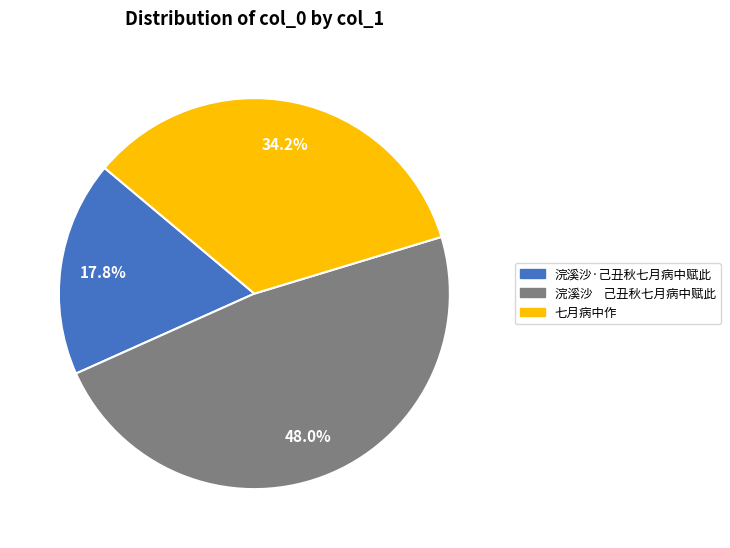

Is there a majority slice in this chart?

No